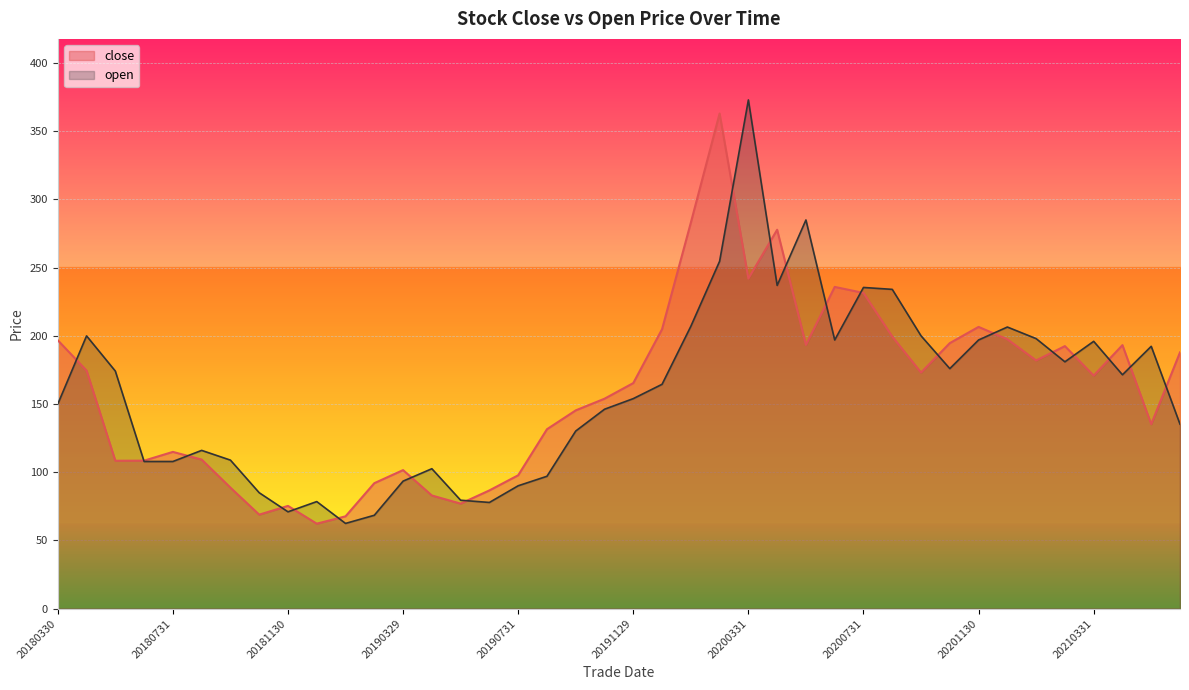

True or false: close and open cross at least once.

True